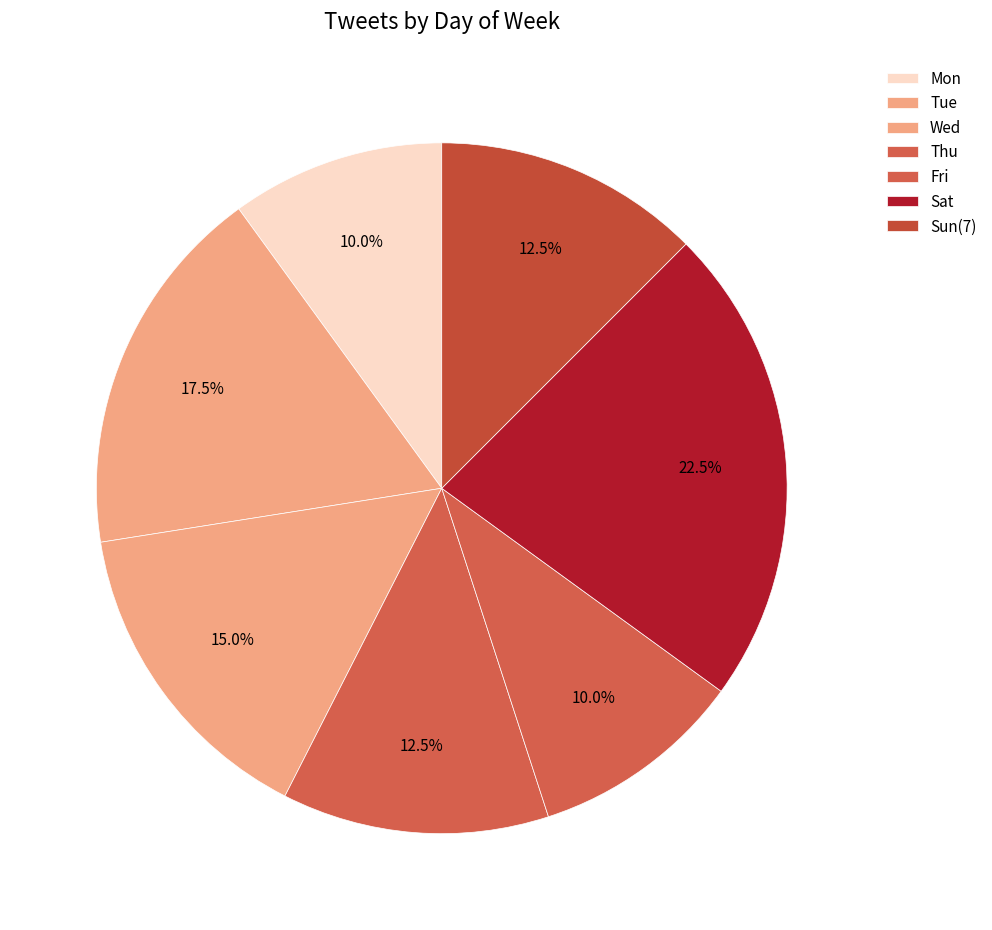

Count the number of slices in the pie.

7